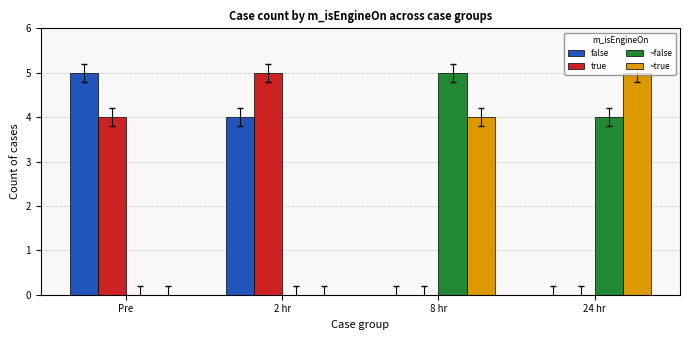

What is the sum of all false values?

9